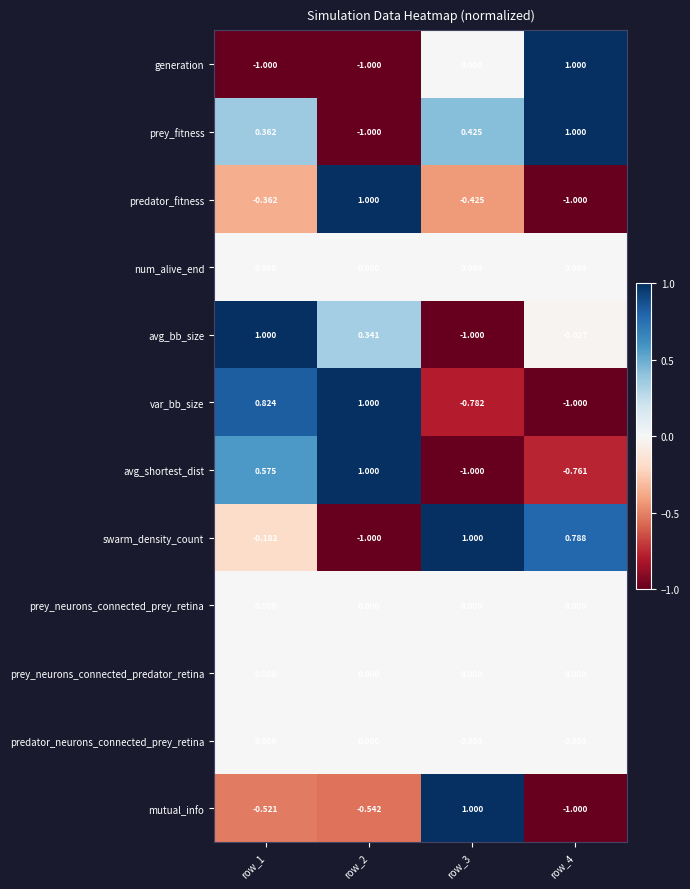

Between row_1 and row_4, which series saw the biggest shift?

generation